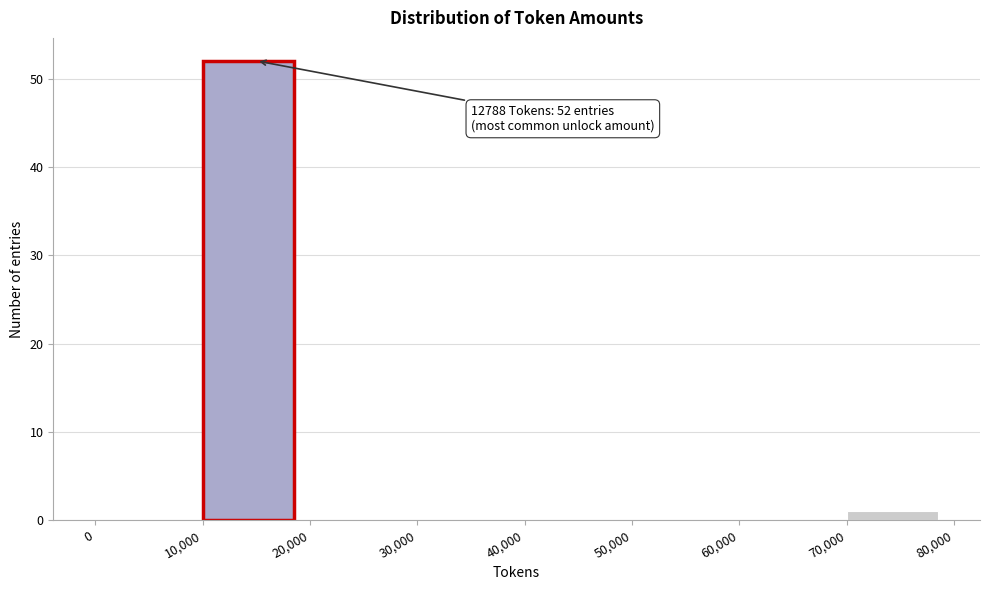

Over which range of the x-axis is the bar tallest?

10,000 to 20,000